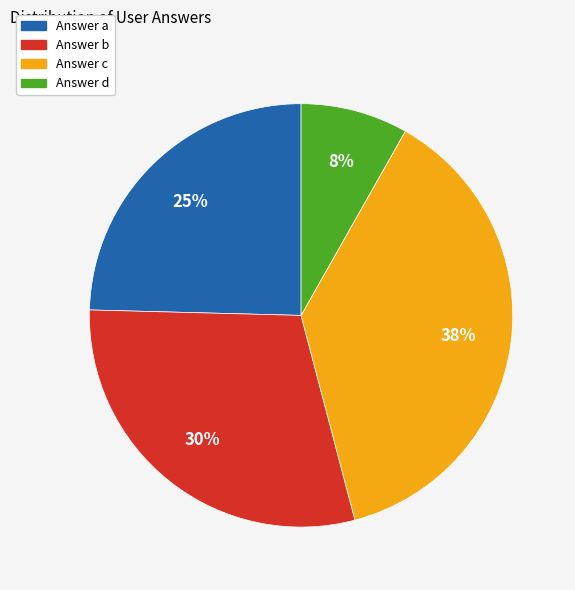

Is there a majority slice in this chart?

No